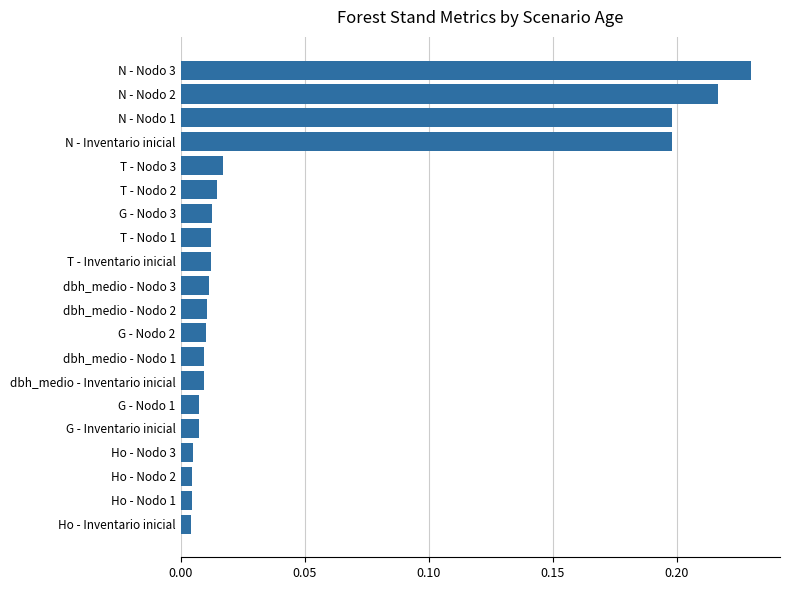

How many distinct data groups are displayed?

1